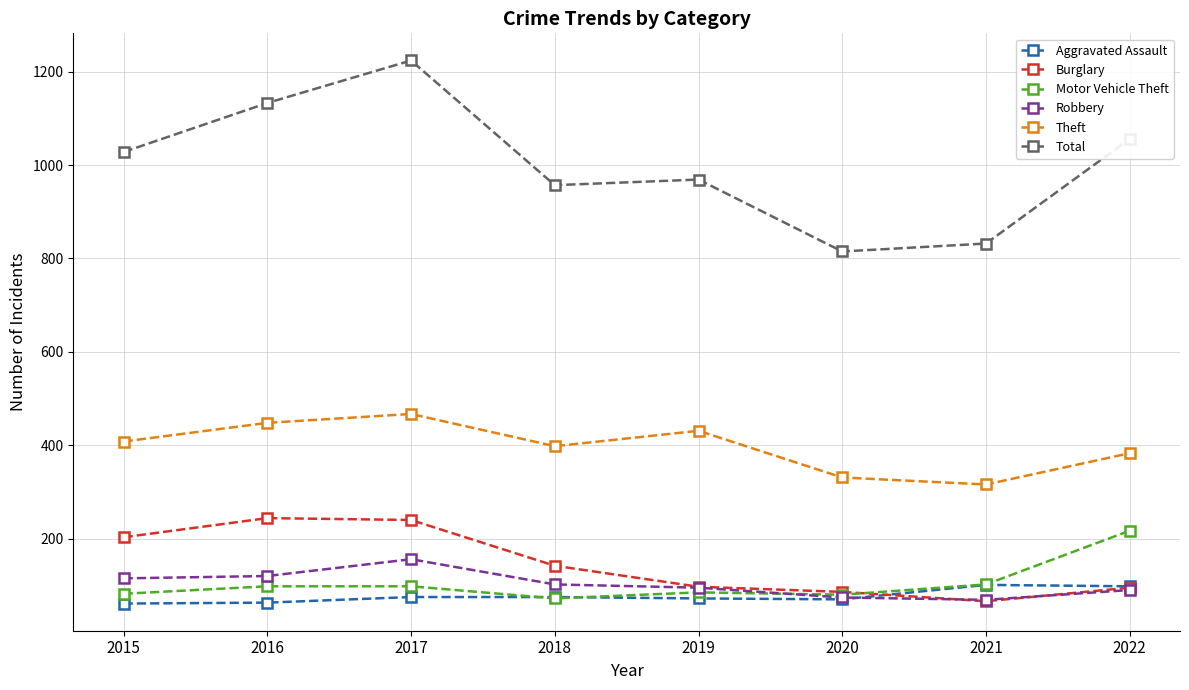

True or false: Robbery and Theft intersect in this chart.

False